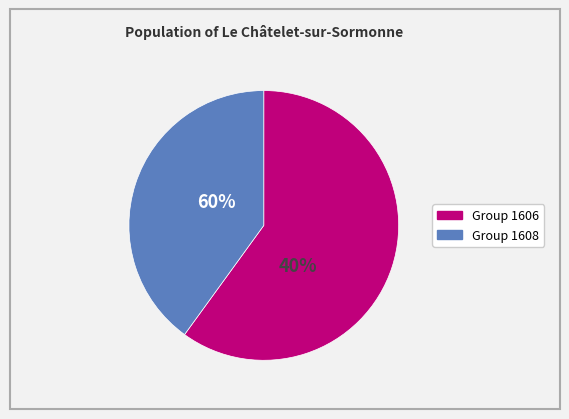

Does R041606_0280 account for over 50% of the chart?

No